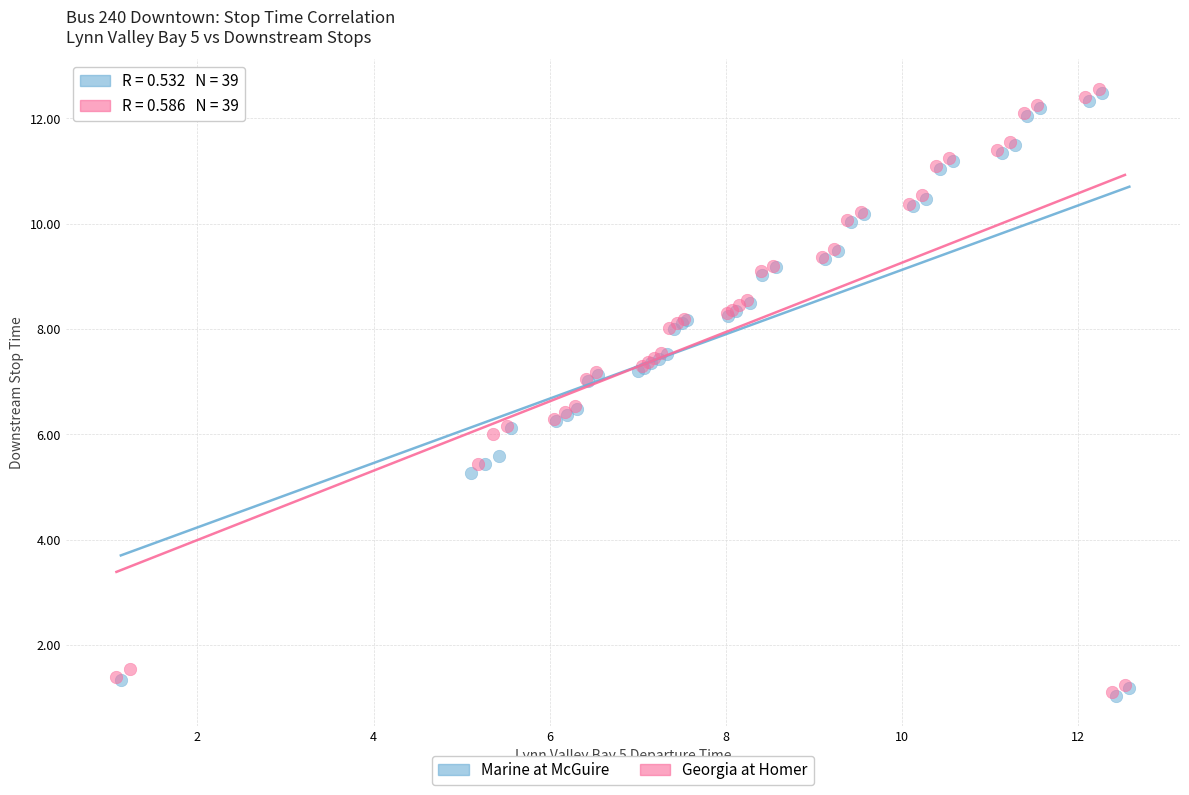

What are all the series names shown in the legend?

Marine at McGuire, Georgia at Homer